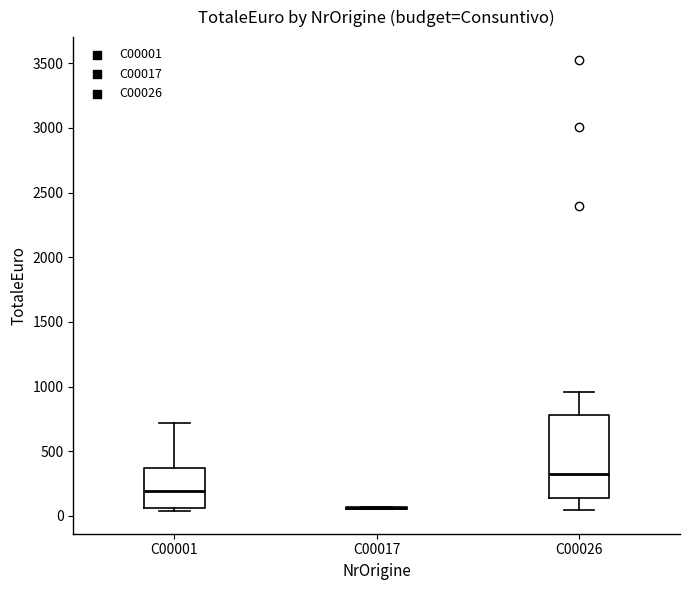

Comparing the boxes themselves (not the whiskers), which one is the tallest?

C00026